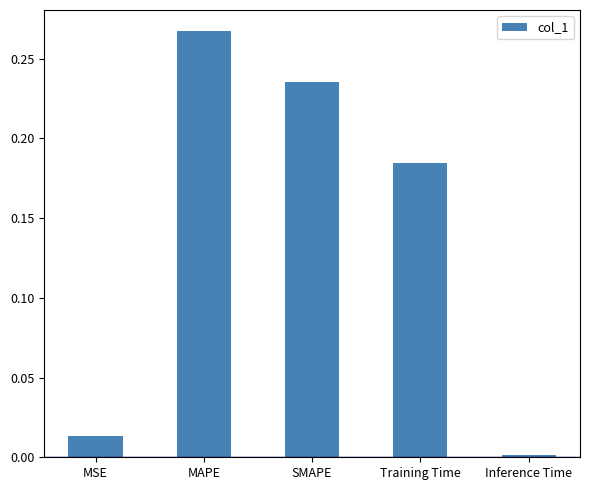

What is the sum of all values?

0.7